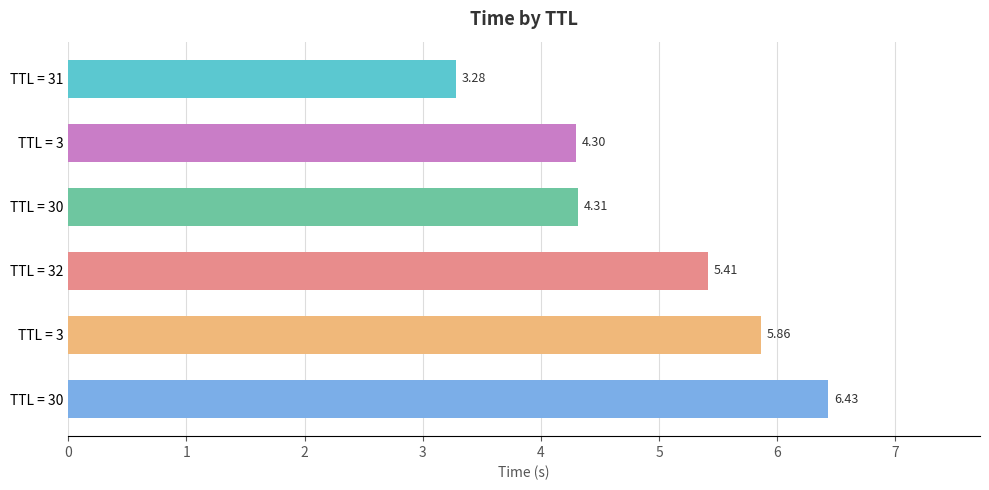

What is the average value?

4.9